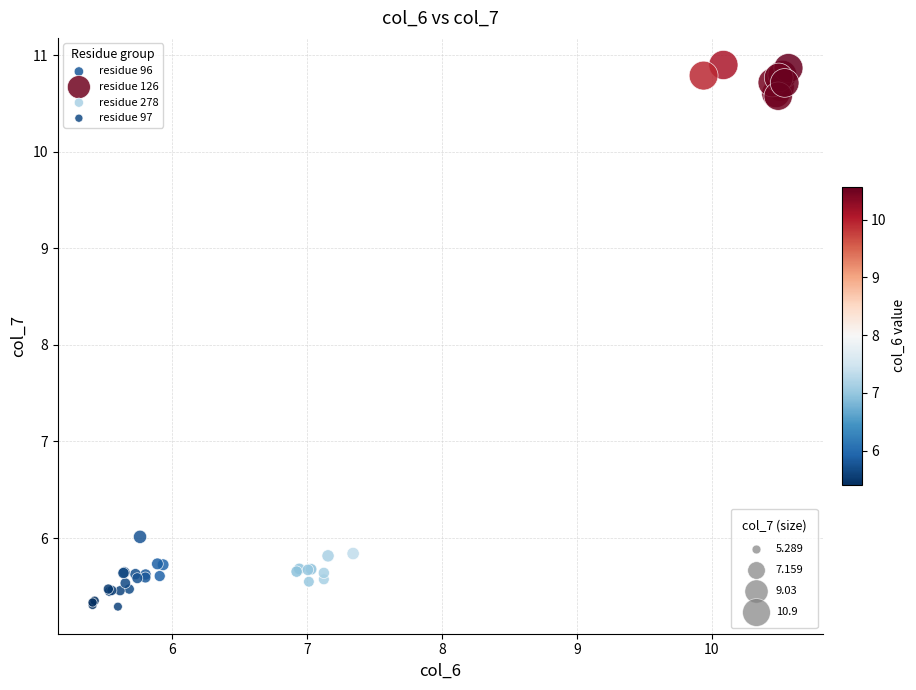

What are all the series names shown in the legend?

residue 96, residue 126, residue 278, residue 97